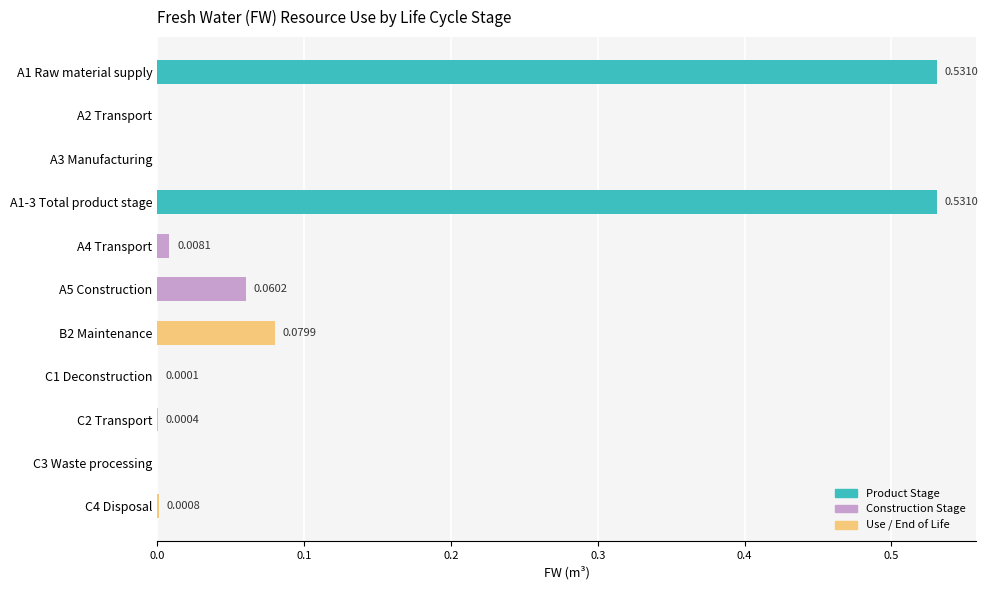

Does the chart contain stacked bars?

No